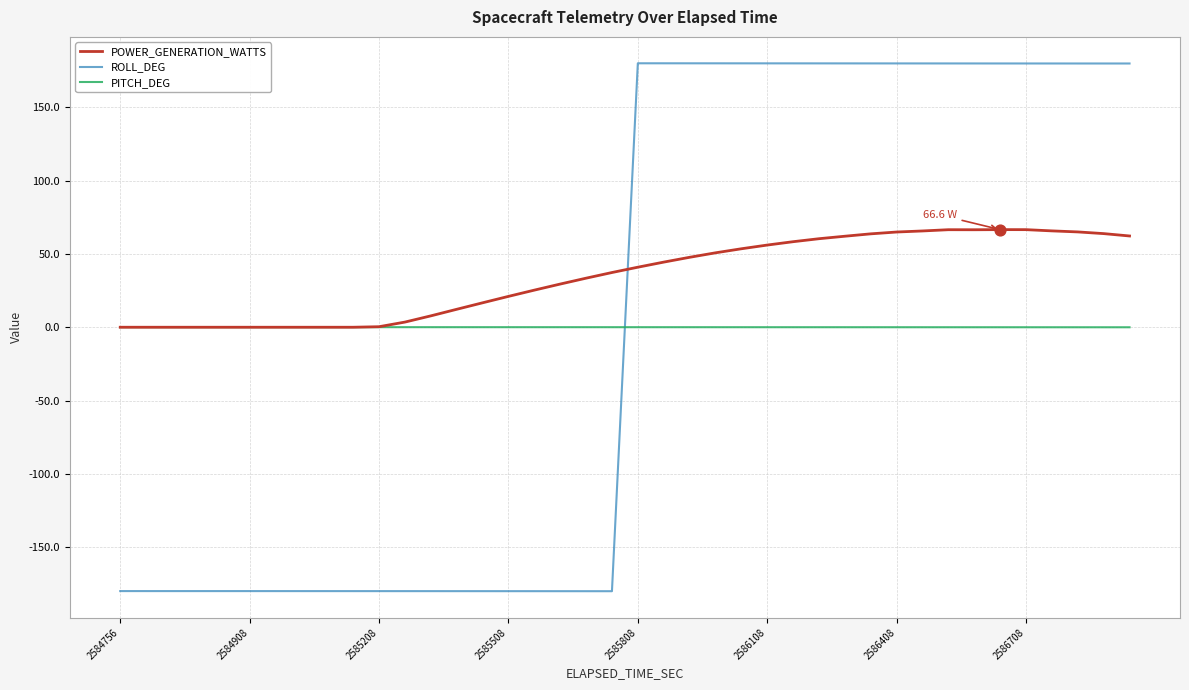

Which series has the largest range (max minus min)?

ROLL_DEG